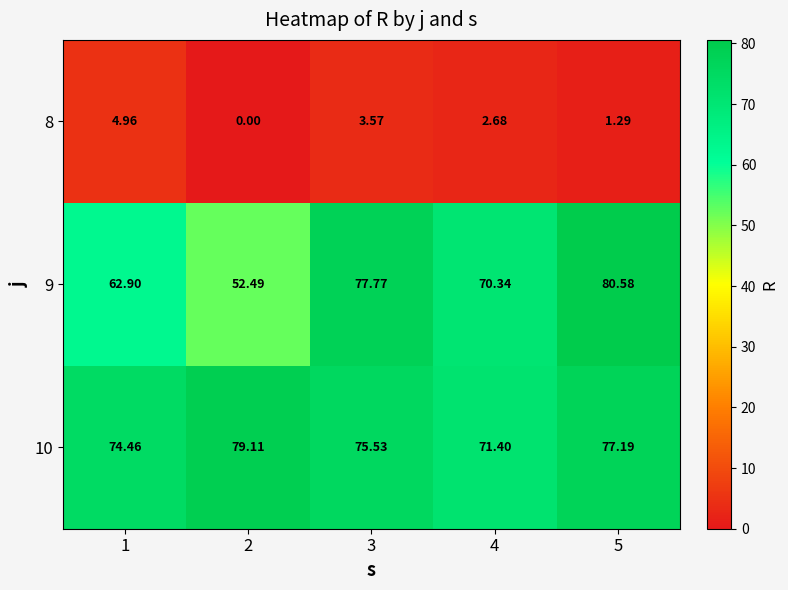

List the series in order of their peak value, lowest first.

8, 10, 9